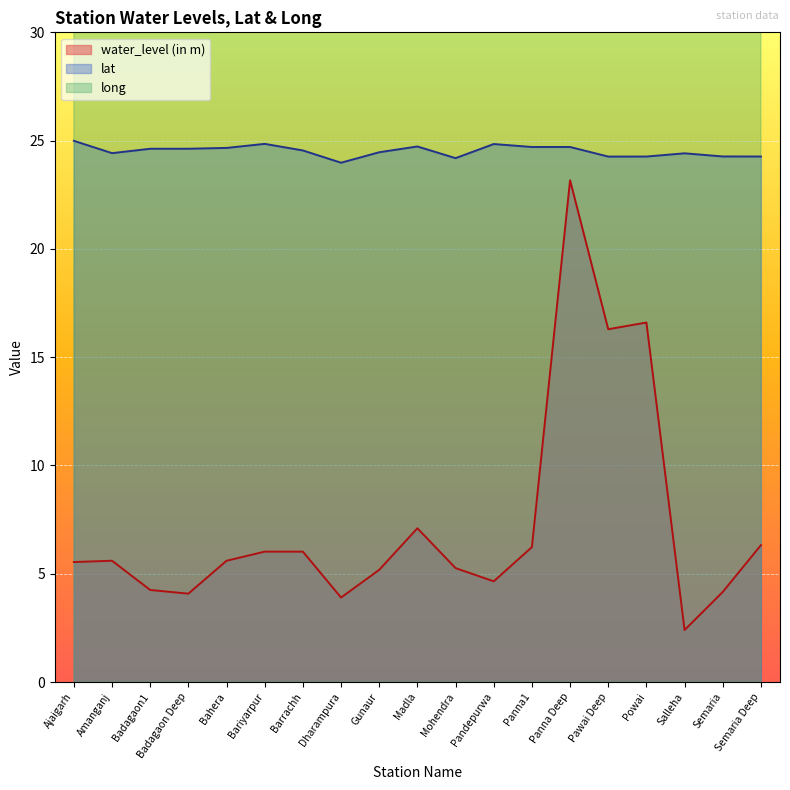

List the series in order of their overall mean, highest first.

long, lat, water_level (in m)